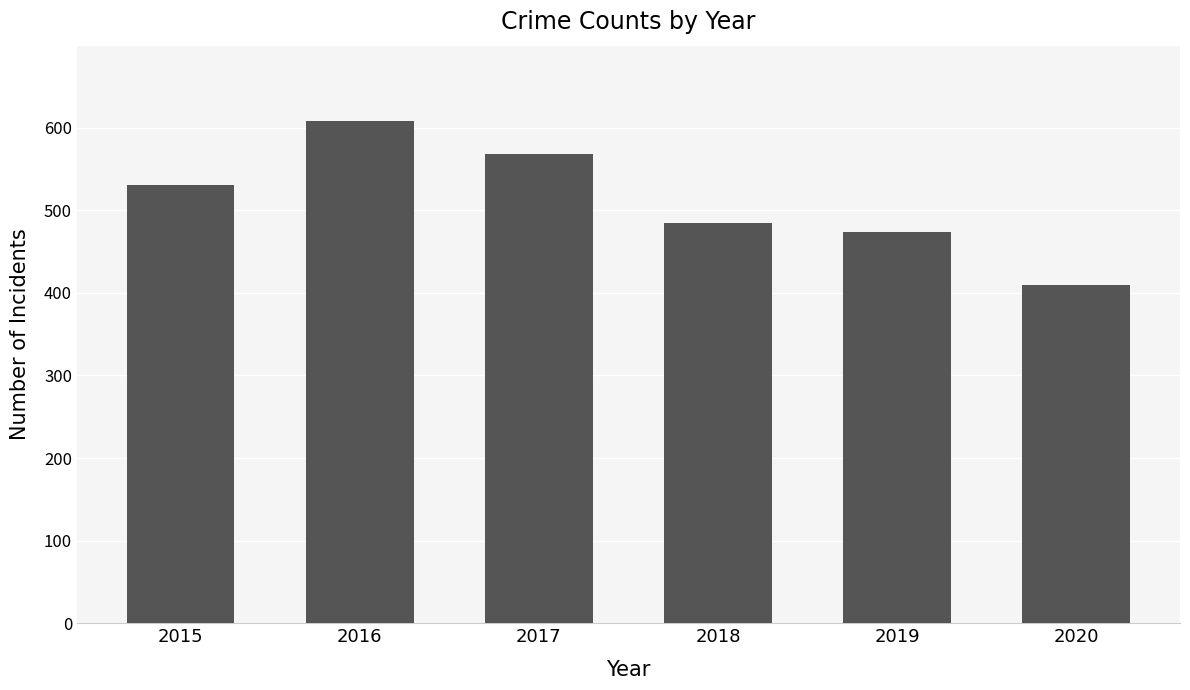

The value at 2019 is 474. True or false?

True